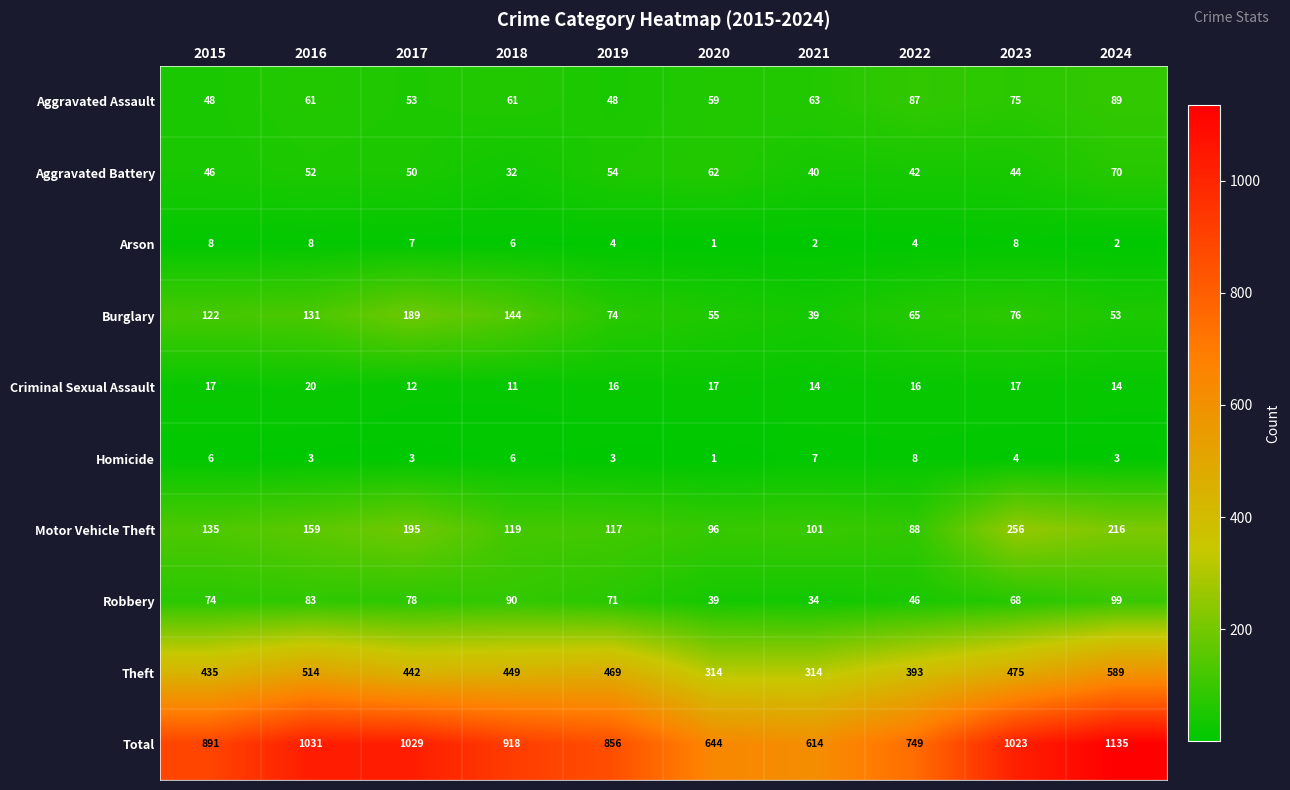

How many distinct data groups are displayed?

10